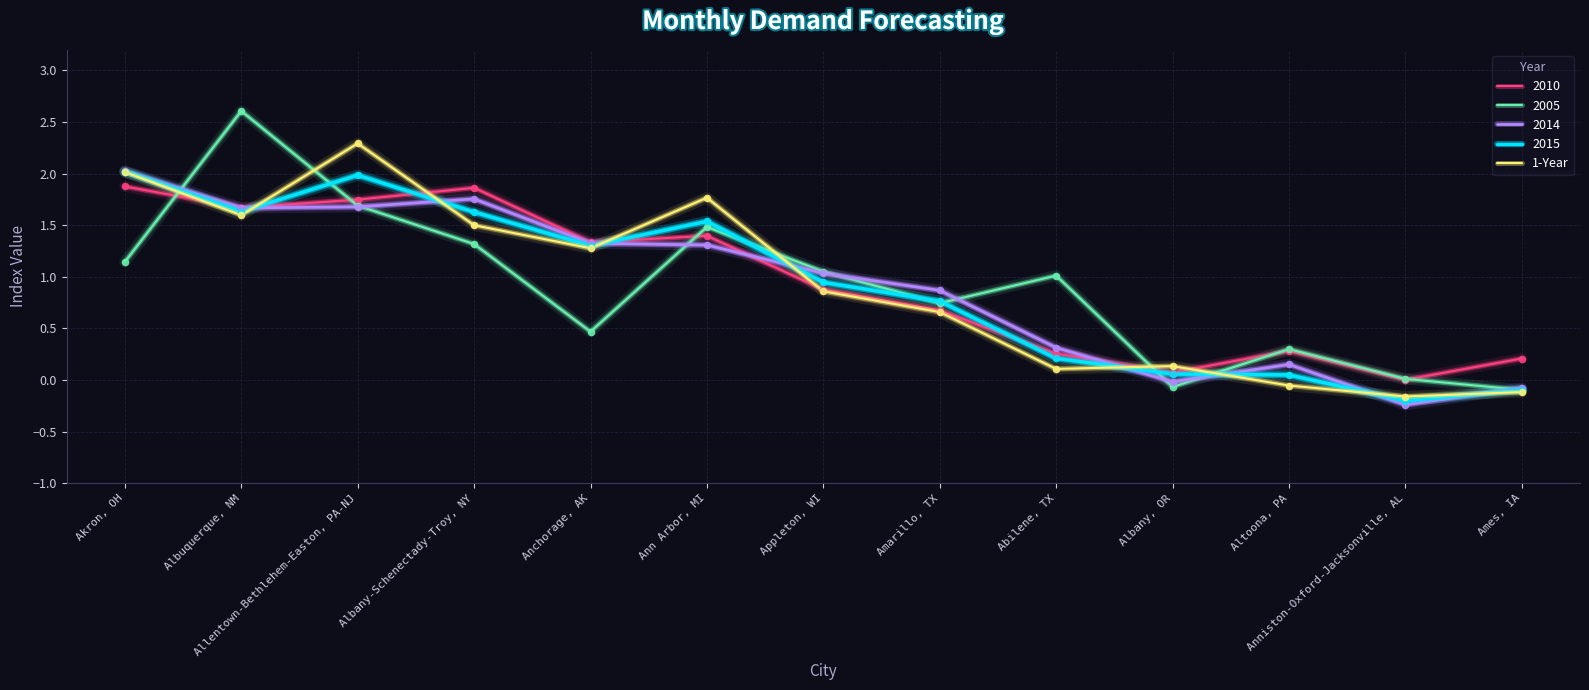

What is the difference between the highest and lowest values at Ann Arbor, MI?

0.5